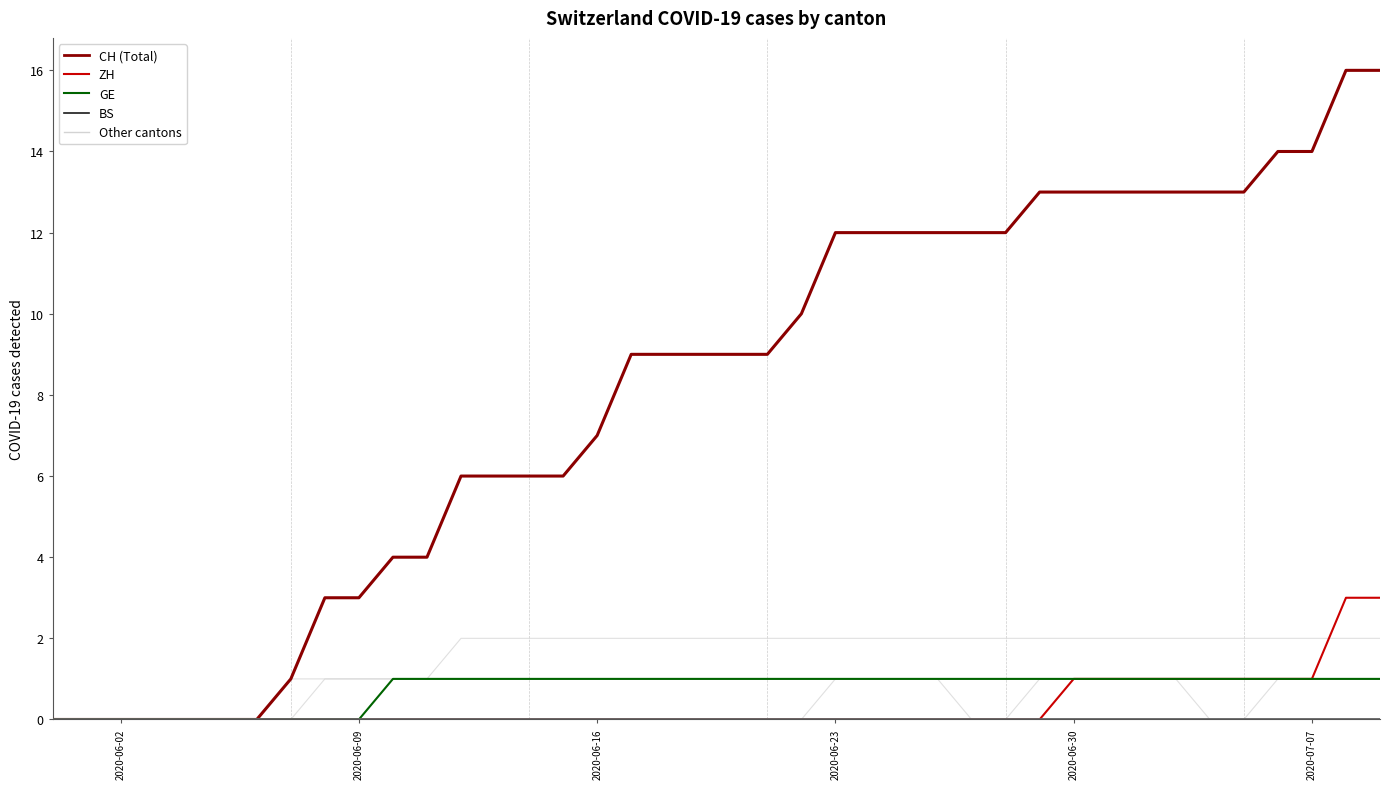

Which category has the lowest value in the CH series?

2020-05-31